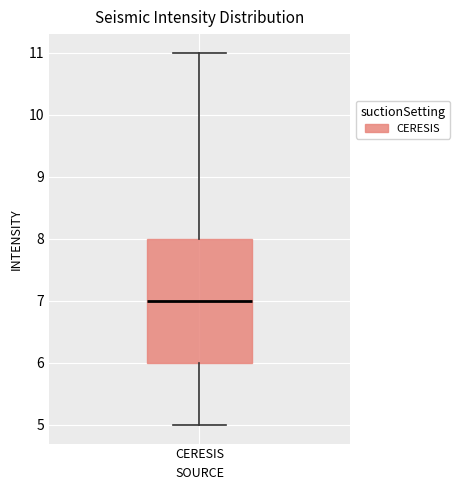

Read this box plot against the y-axis: the position of the median line, the range covered by the box, and the ends of both whiskers. The values are not printed on the chart, so give them approximately, as read against the axis.

median 7, box 6 to 8, whiskers 5 to 11